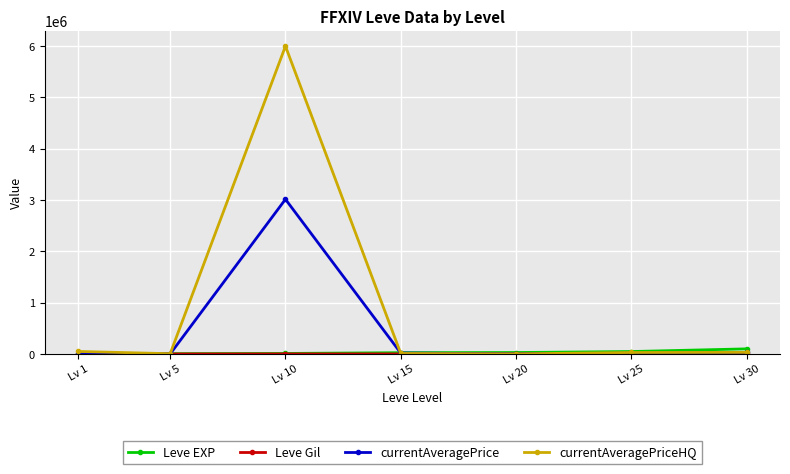

At which category is the sum across all series the highest?

Lv 10